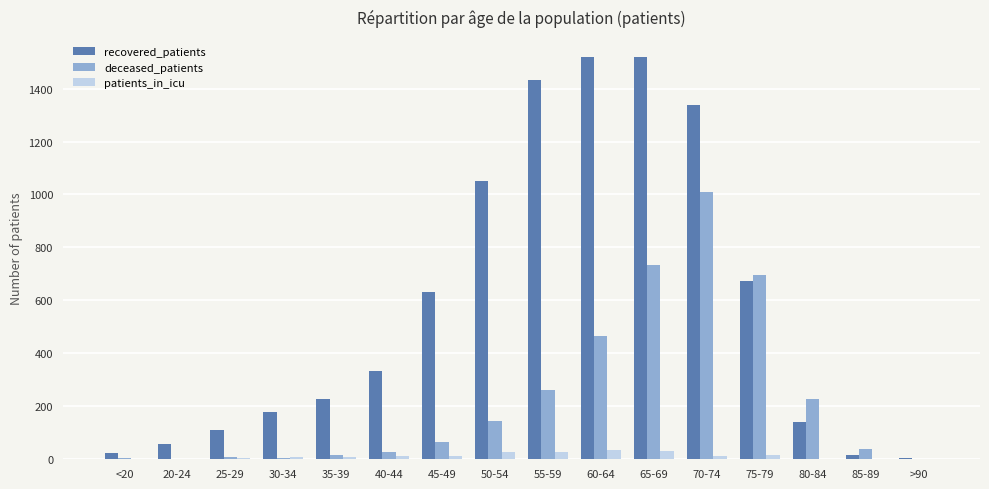

Between 45-49 and 80-84, which series saw the biggest shift?

recovered_patients